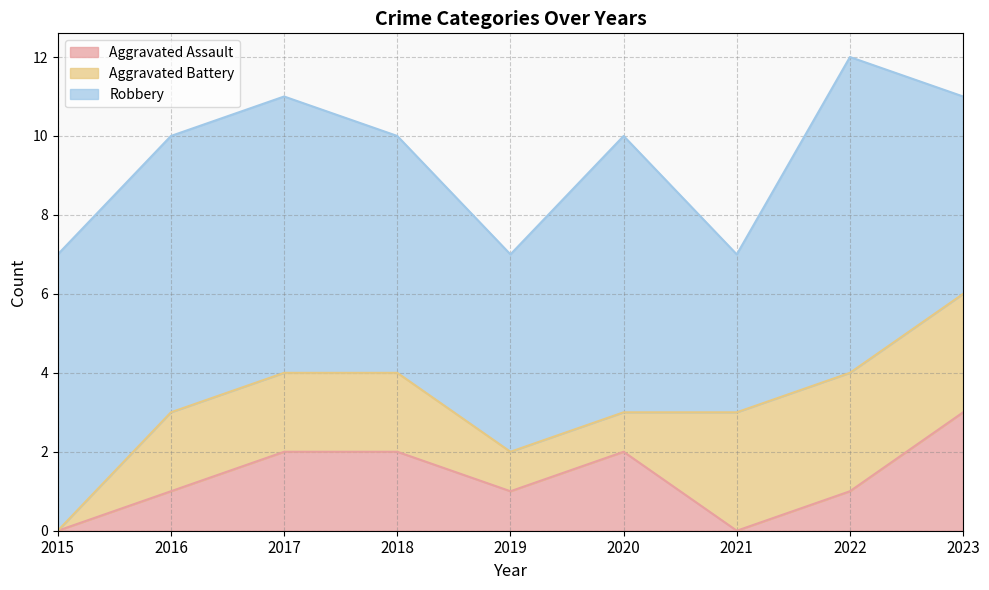

Which series changed the most between 2019 and 2023?

Aggravated Assault